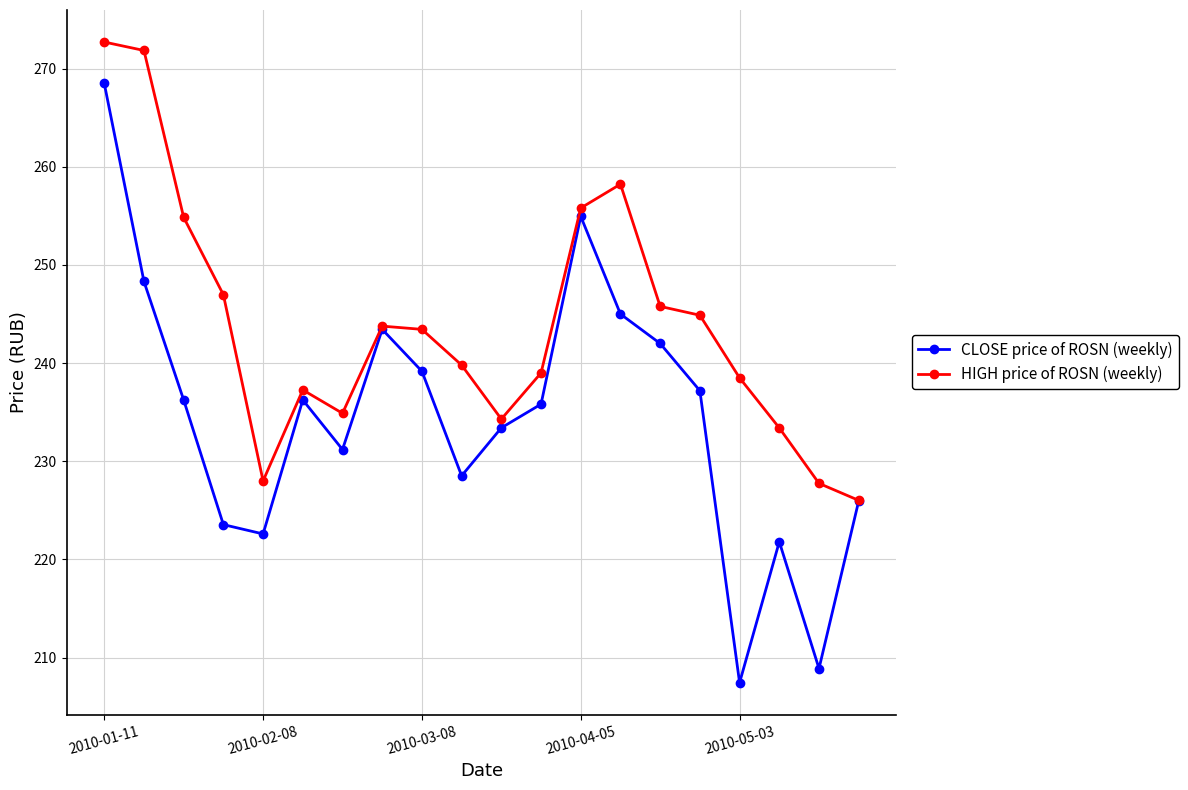

What is the sum of all CLOSE price of ROSN (weekly) values?

4690.3